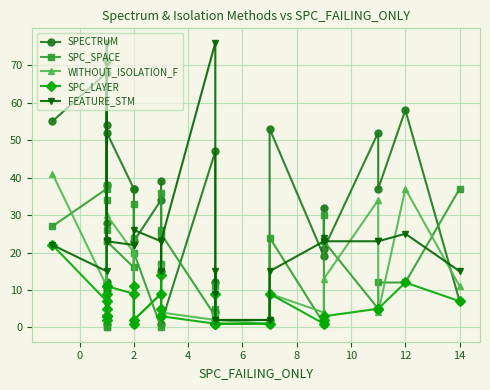

What is the sum of all WITHOUT_ISOLATION_F values?

352